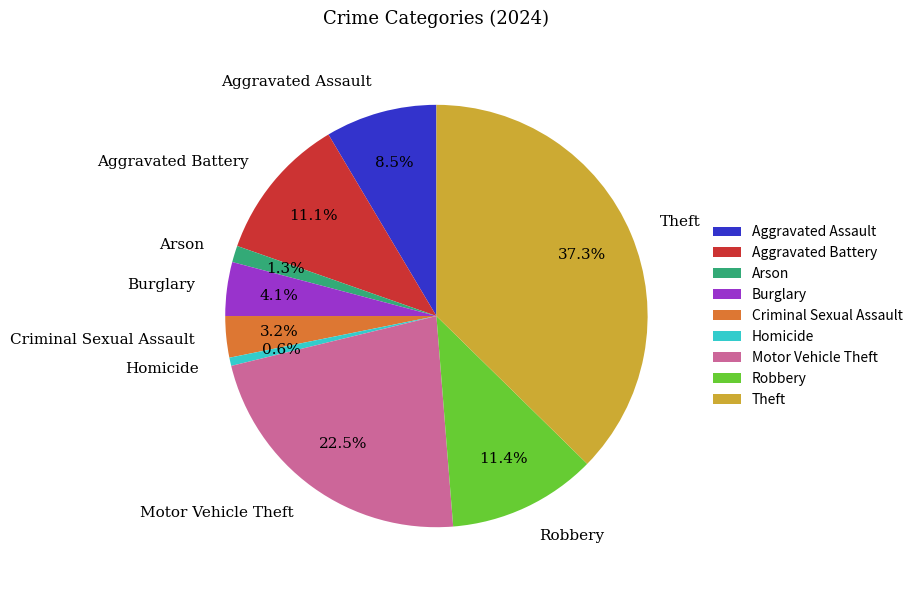

Do Arson and Homicide together represent more than half of the pie?

No